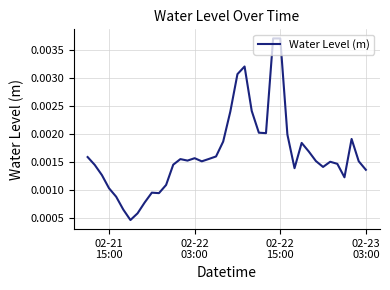

Does the chart display data point markers on the line(s)?

No